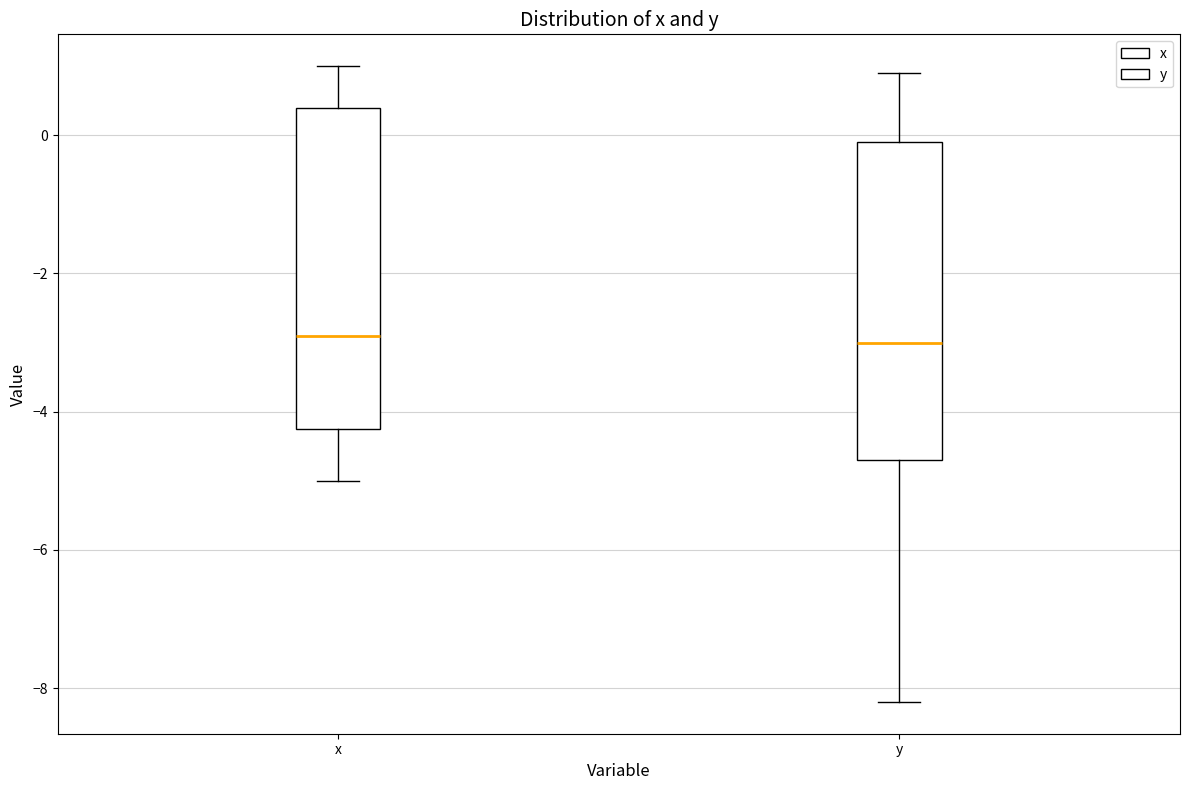

Reading left to right, transcribe this box plot: for each box, give where its median line is, the range the box spans, and where its two whiskers end, as read against the y-axis. The values are not printed on the chart, so give them approximately, as read against the axis.

x: median -2.8, box -4.2 to 0.4, whiskers -5.0 to 1.0
y: median -3.0, box -4.6 to 0.0, whiskers -8.2 to 1.0